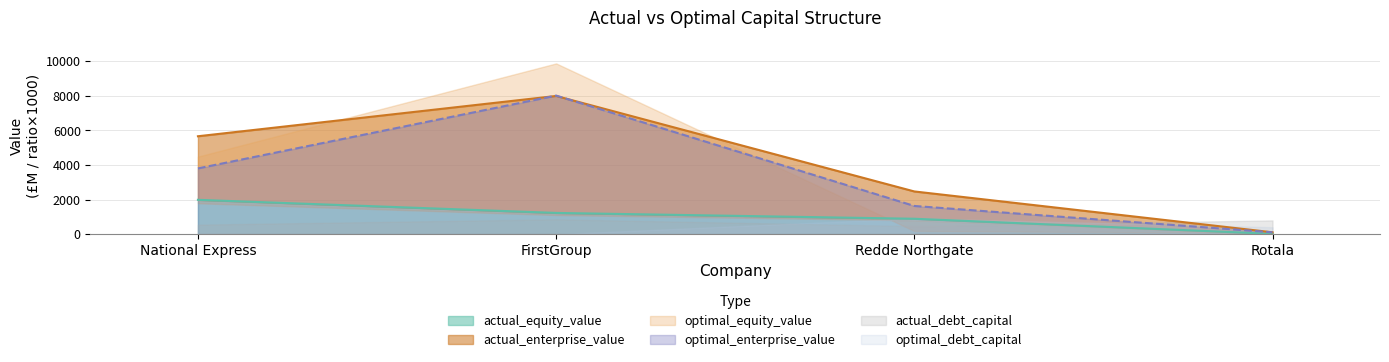

True or false: actual_enterprise_value and actual_equity_value cross at least once.

False